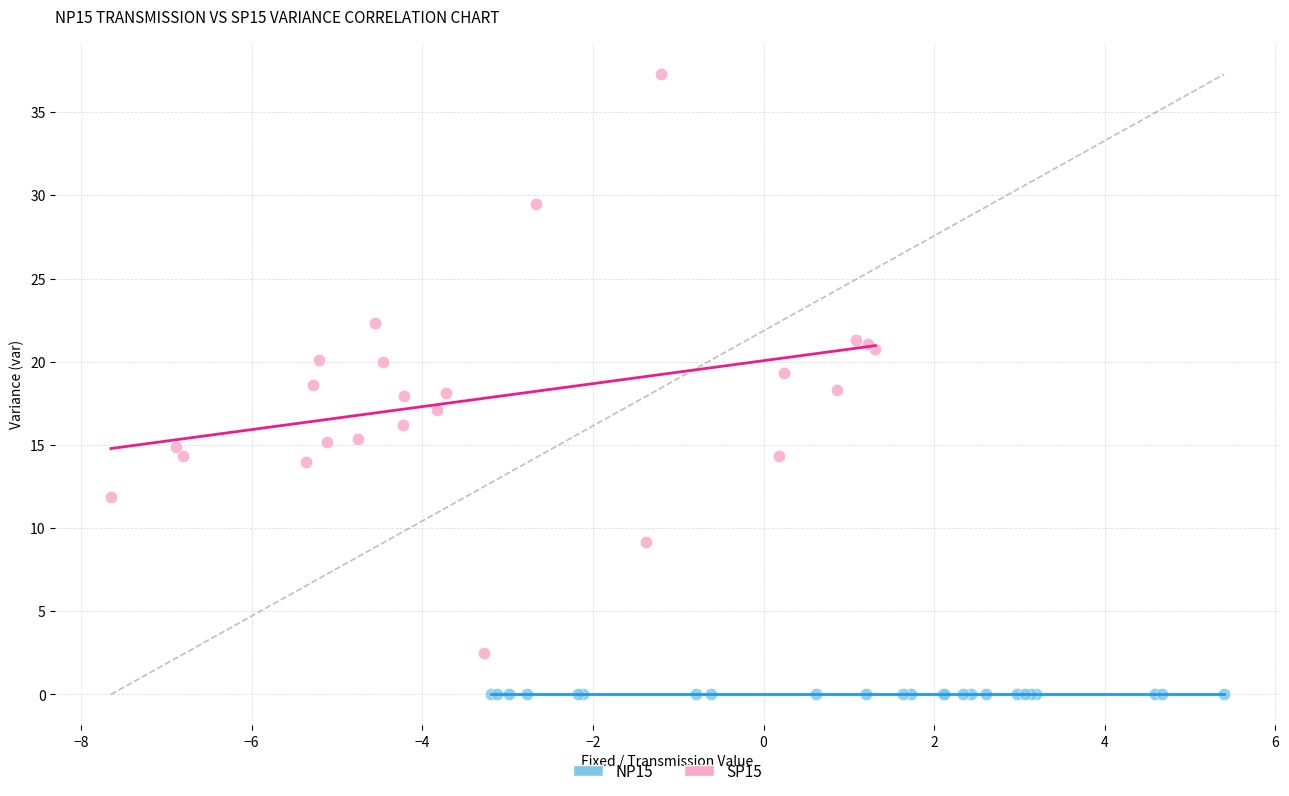

What are all the series names shown in the legend?

NP15, SP15